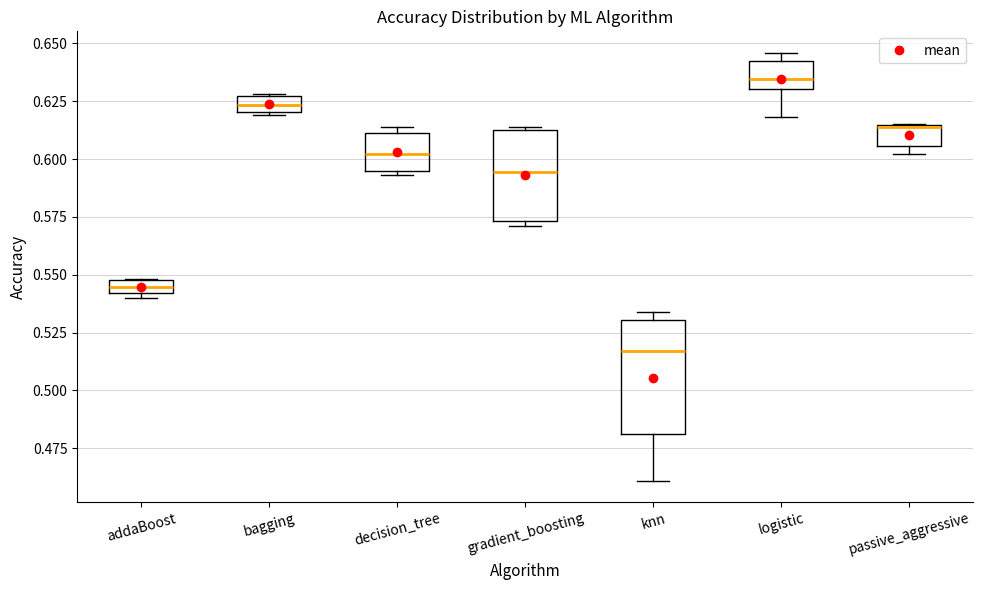

Comparing the boxes themselves (not the whiskers), which one is the tallest?

knn